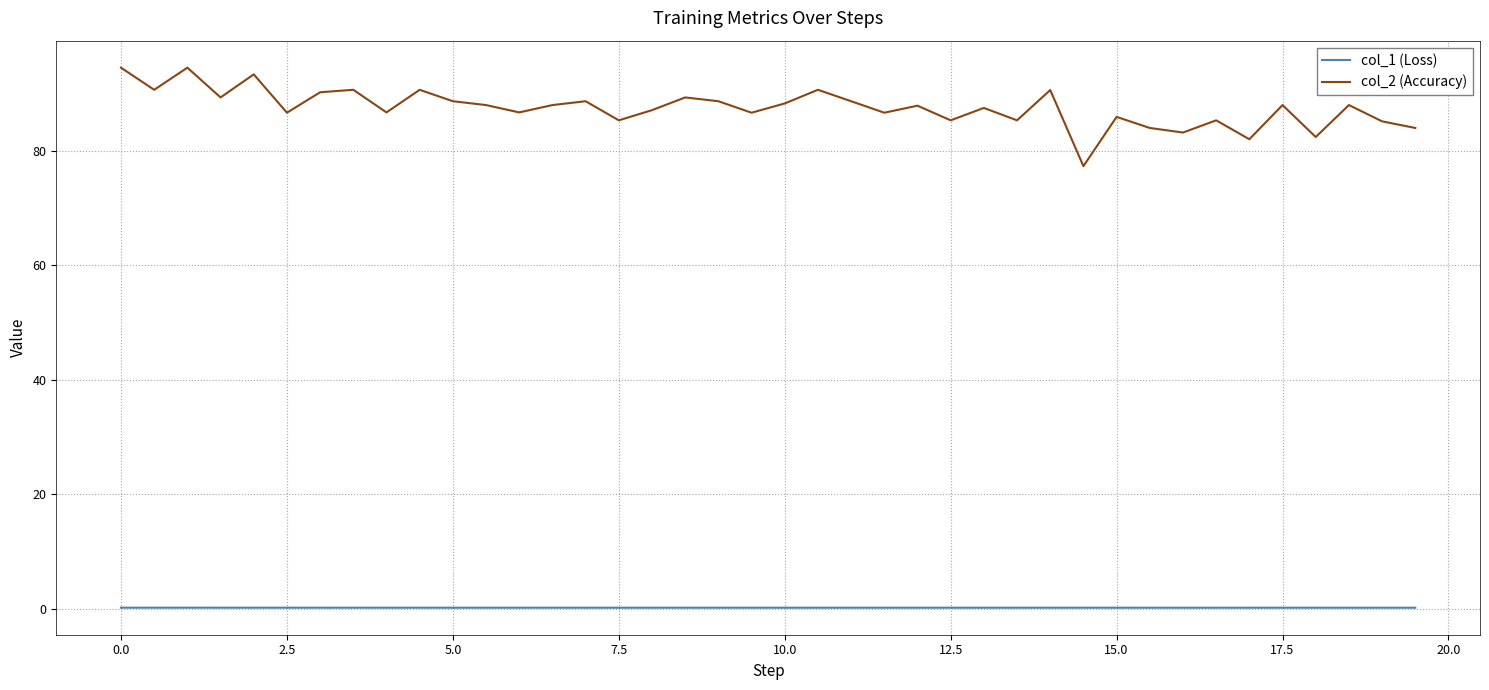

Rank the series by their average value, from highest to lowest.

col_2 (Accuracy), col_1 (Loss)